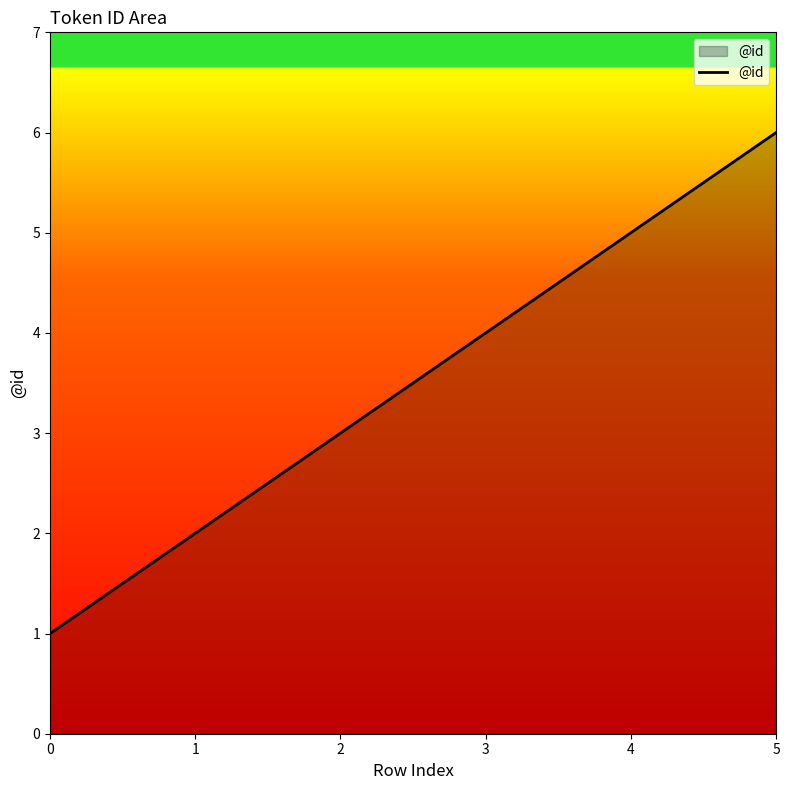

Rank the categories by value from highest to lowest.

5, 4, 3, 2, 1, 0